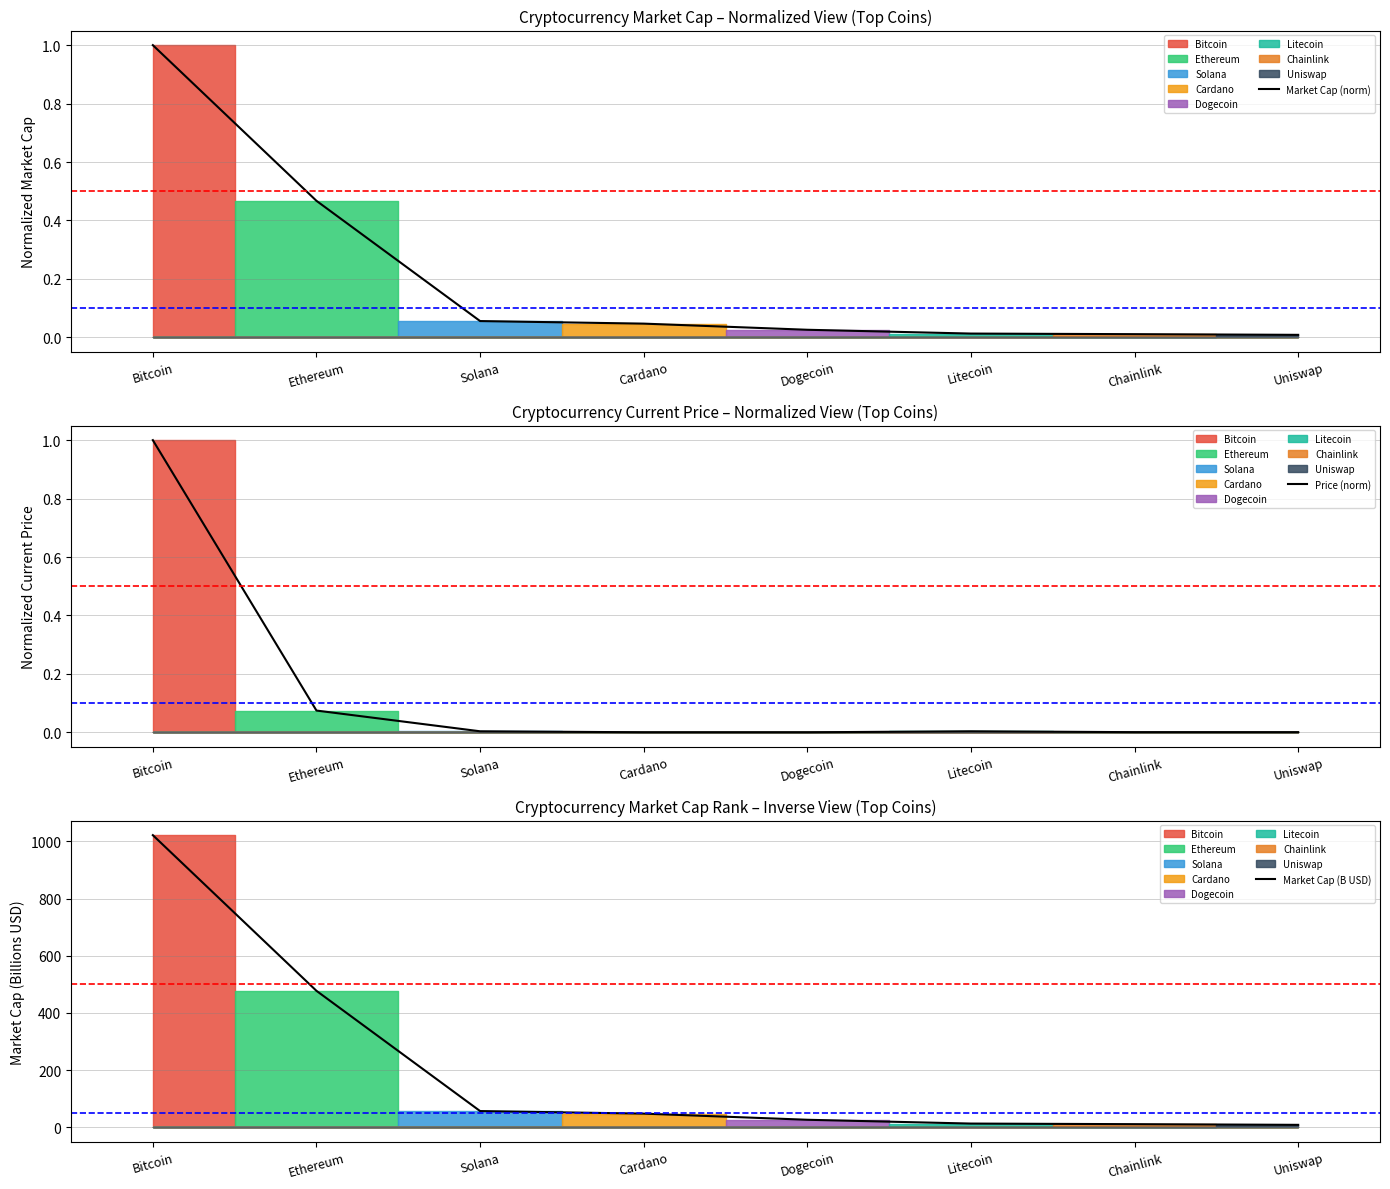

At which category does the chart reach its minimum across all series?

Dogecoin